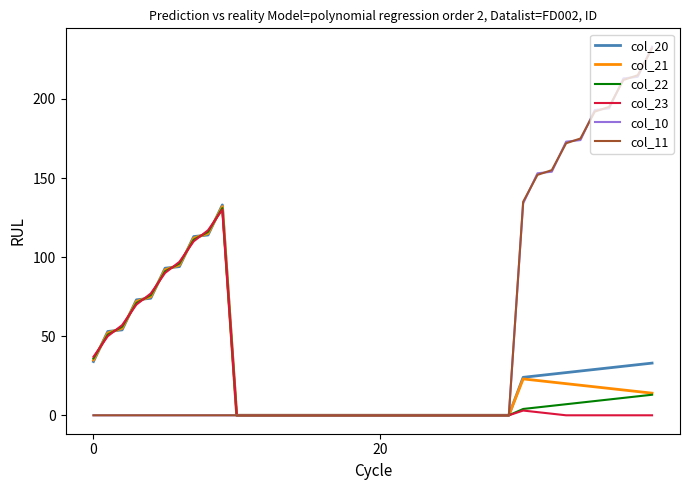

What is the greatest value displayed?

233.0